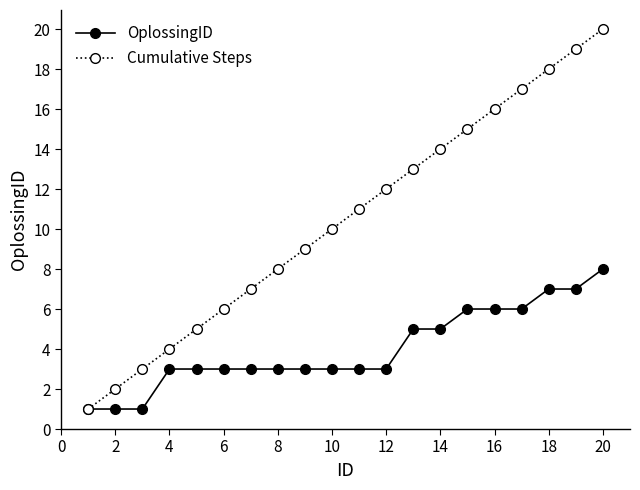

Which series has the widest spread of values?

Cumulative Steps